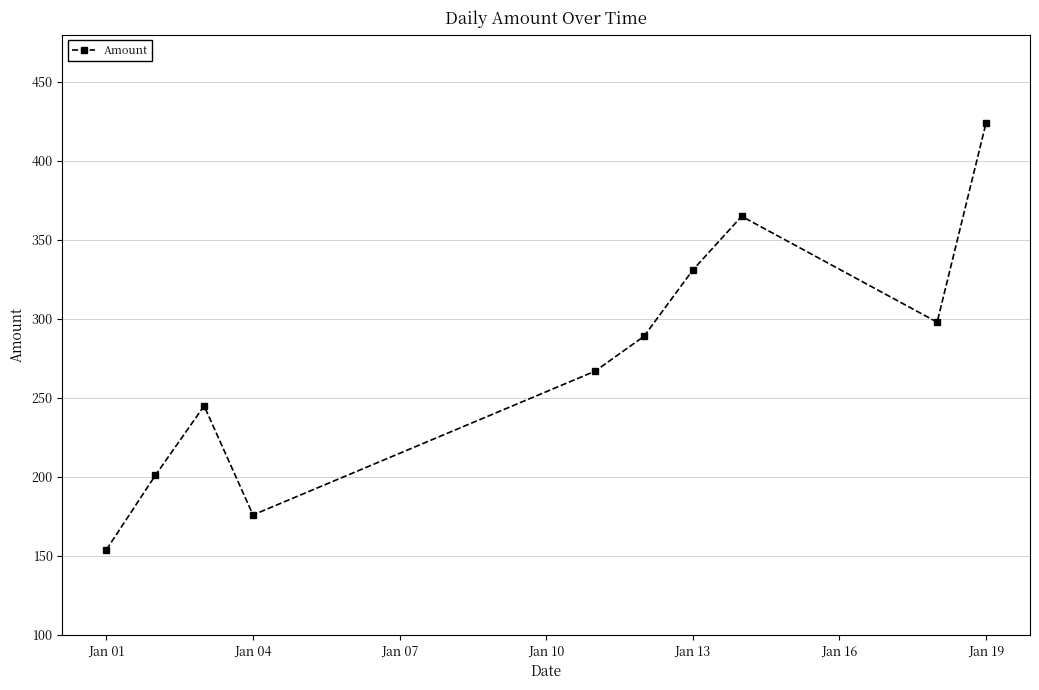

True or false: there are more than 0 points higher than both neighbors.

True